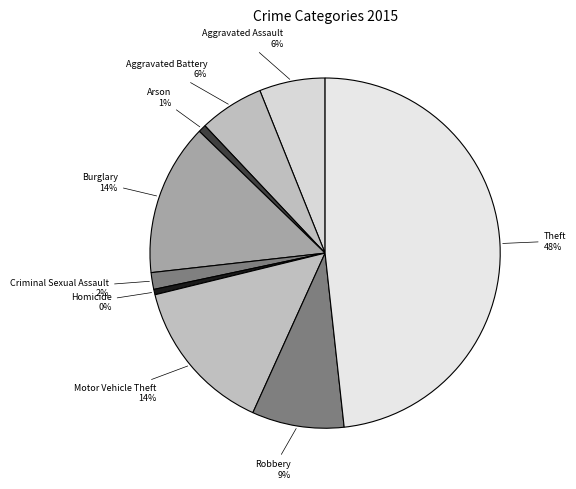

To the nearest percent, what is the difference between the Aggravated Assault and Burglary slice percentages?

8%